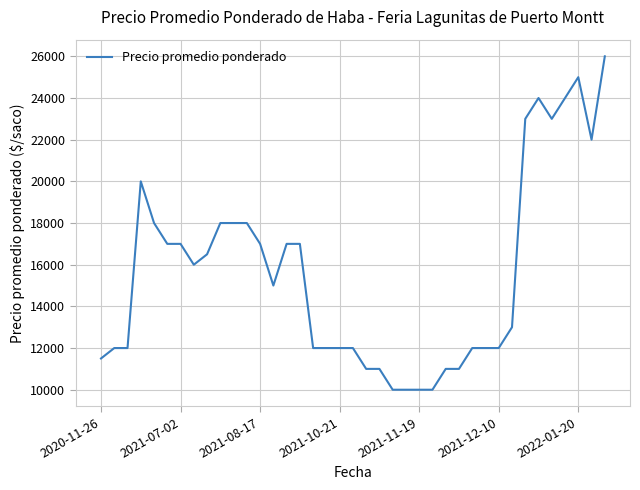

What is the difference between the maximum and minimum values?

16000